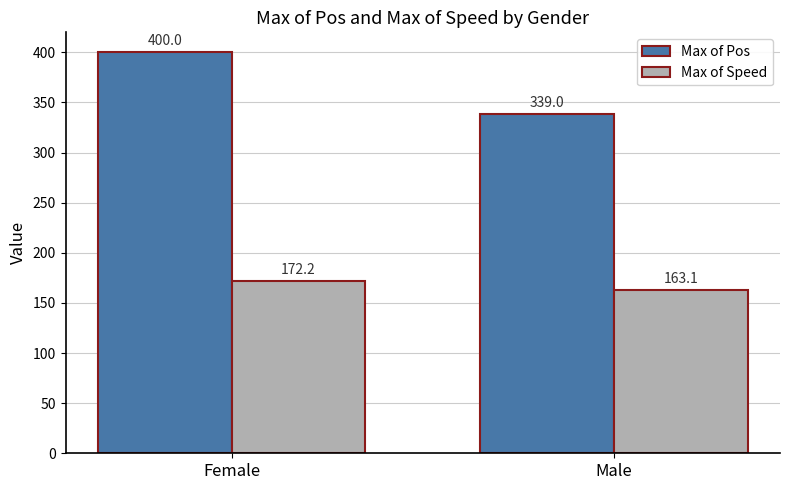

The value of Max of Pos at Female is 140.5. True or false?

False